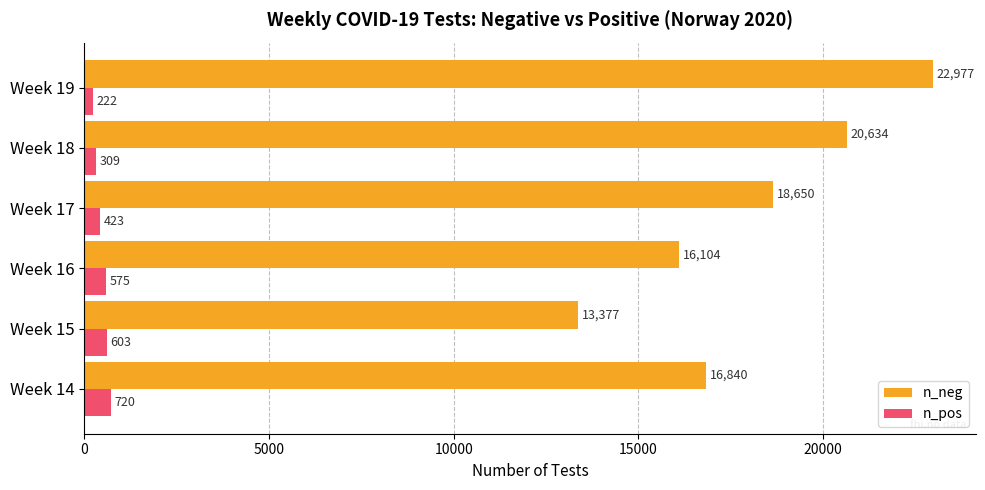

At which label does n_pos reach its minimum?

Week 19